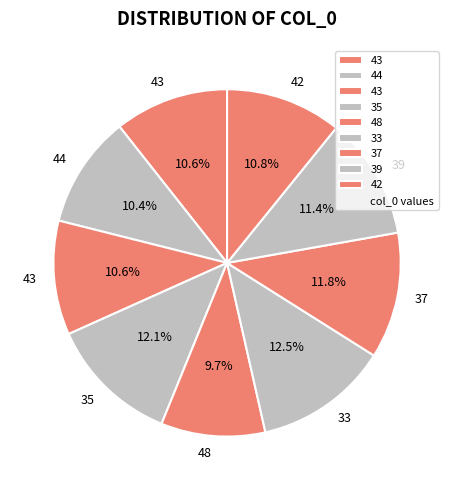

What is the largest slice in the pie chart?

33